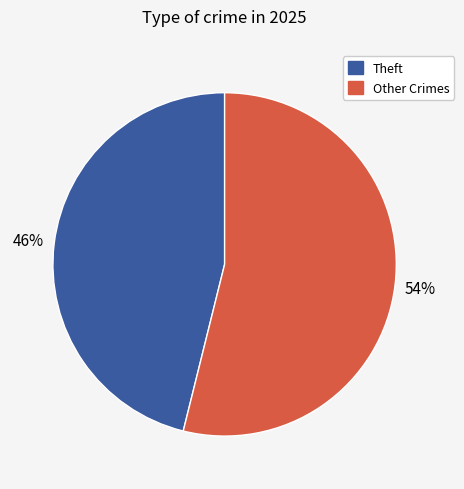

How many segments does this pie chart have?

2